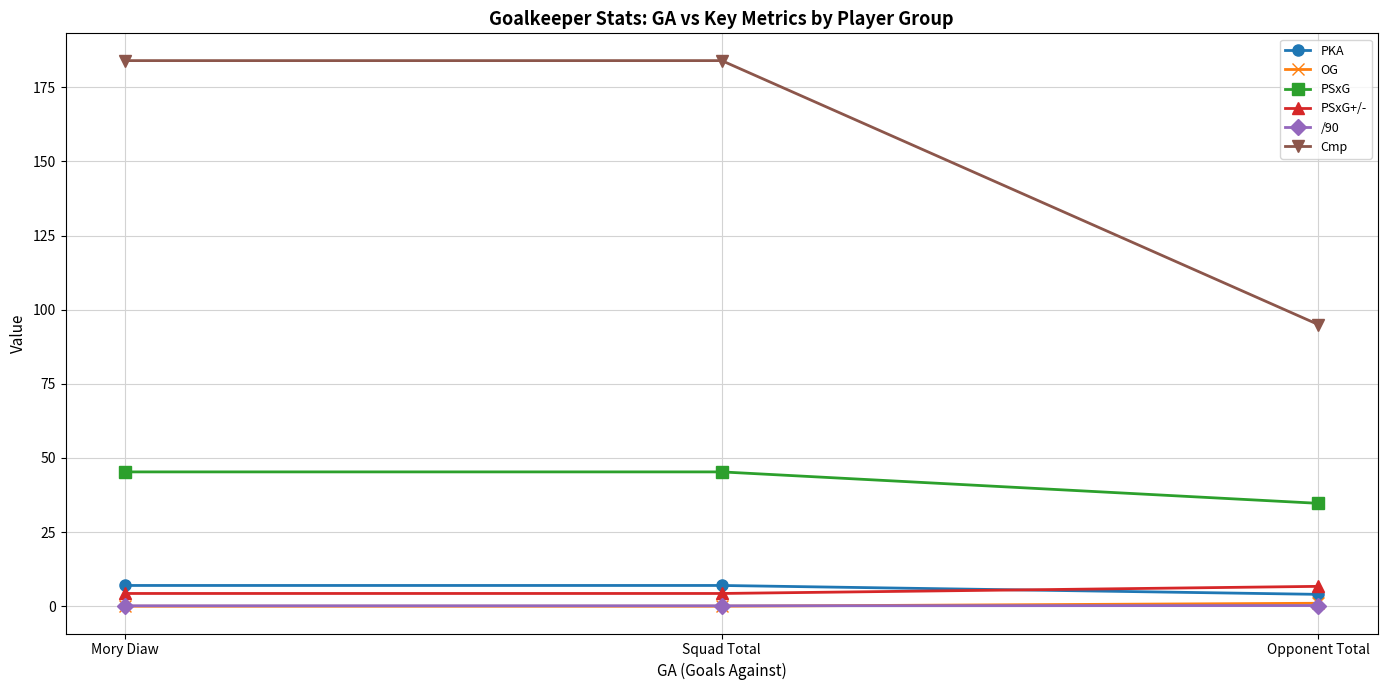

Which series has the largest total across all categories?

Cmp